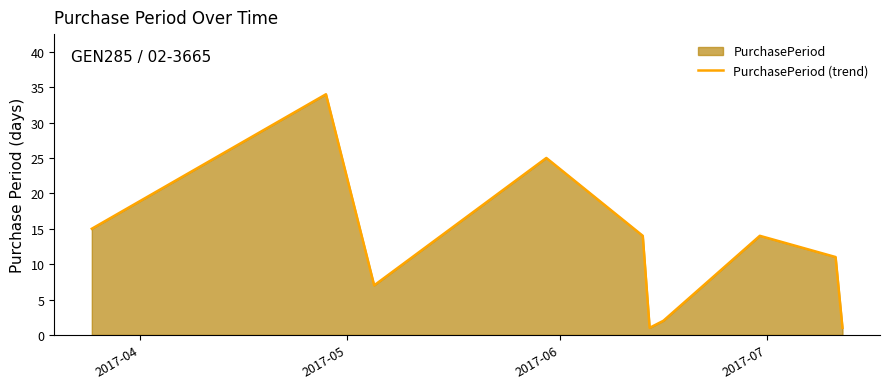

What is the greatest value displayed?

34